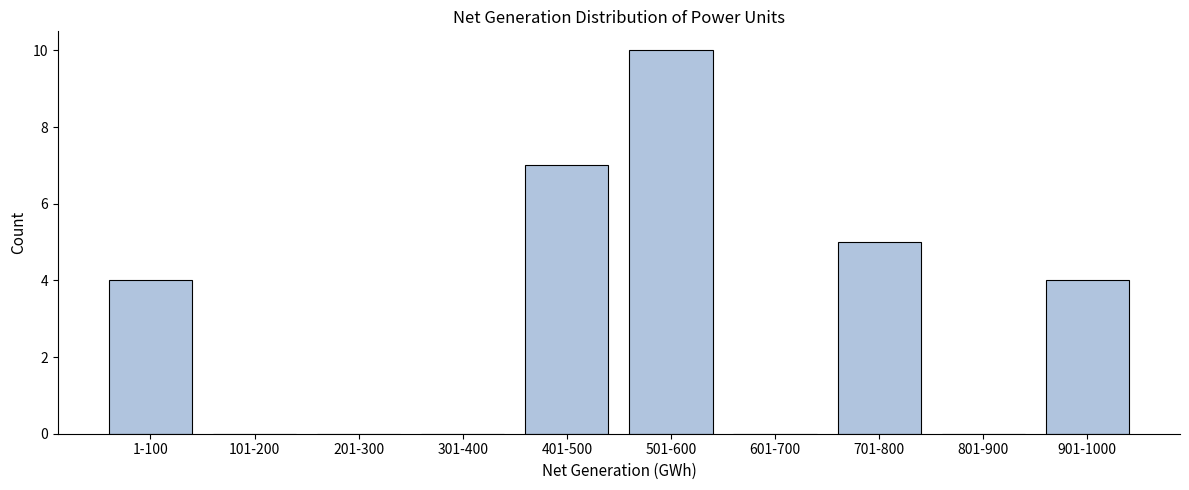

Reading right to left, what are all the values shown in this chart?

901-1000=4	801-900=0	701-800=5	601-700=0	501-600=10	401-500=7	301-400=0	201-300=0	101-200=0	1-100=4